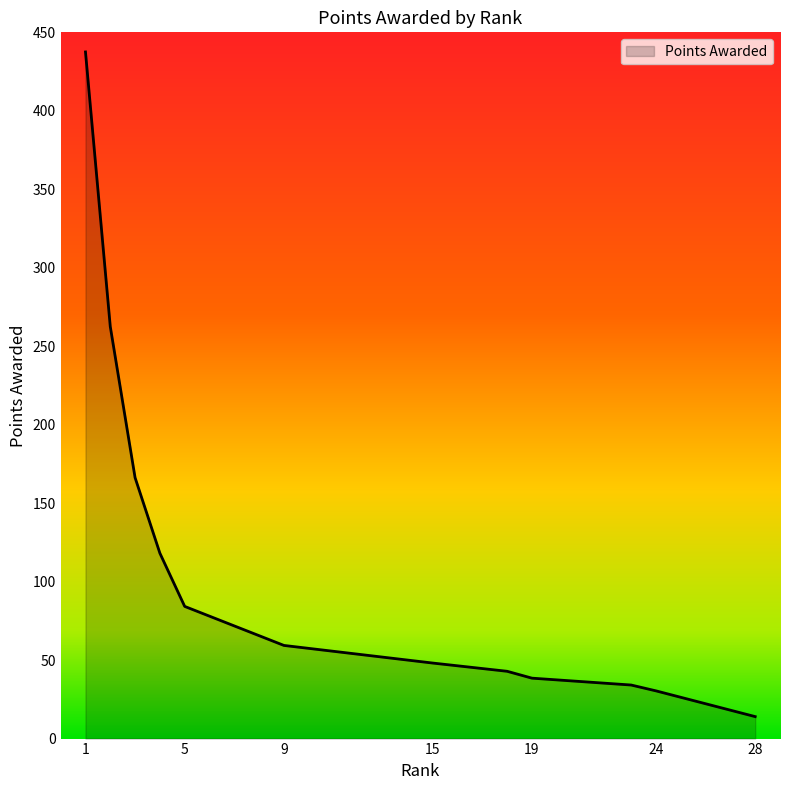

What is the change in value from 18 to 19?

-4.4